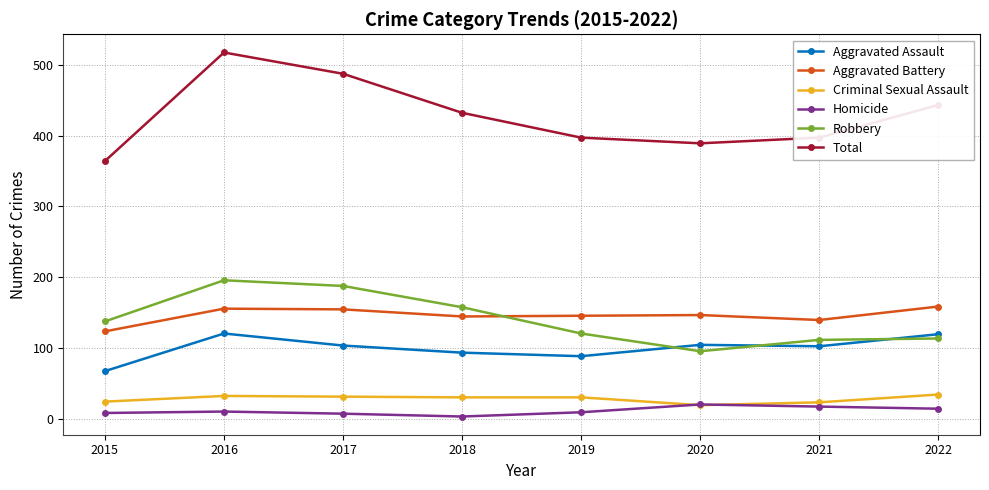

Which series has the largest range (max minus min)?

Total